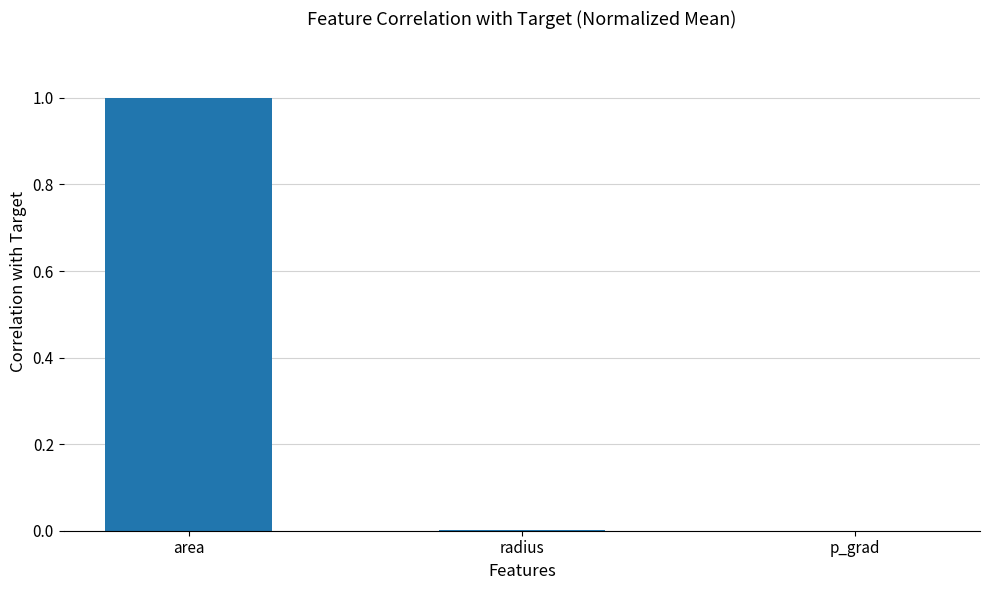

Is it true that the value at radius is 0.0?

True